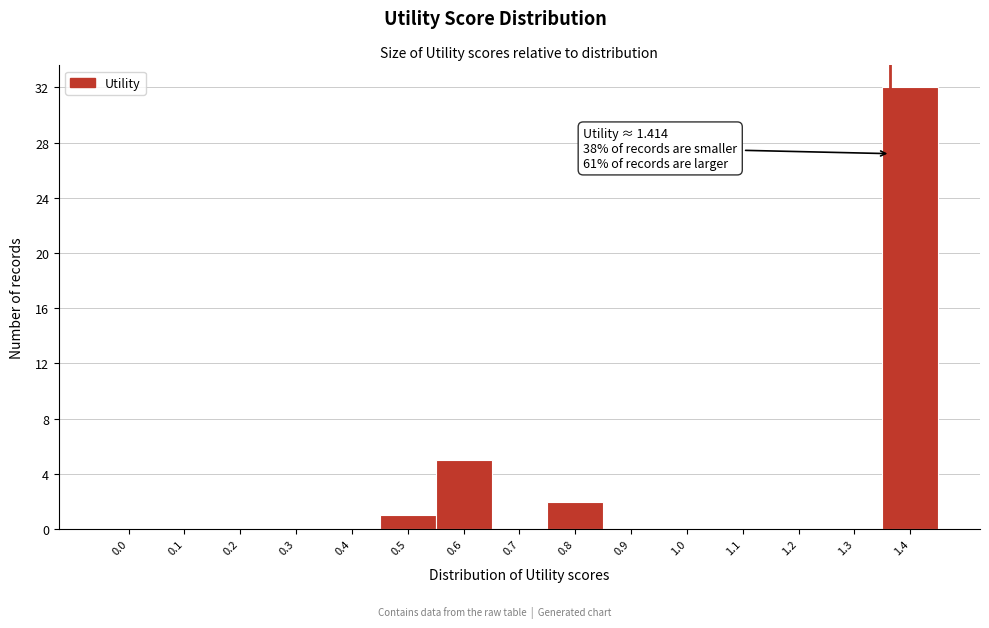

Reading right to left, what are all the values shown in this chart?

1.4=32	1.3=0	1.2=0	1.1=0	1.0=0	0.9=0	0.8=2	0.7=0	0.6=5	0.5=1	0.4=0	0.3=0	0.2=0	0.1=0	0.0=0